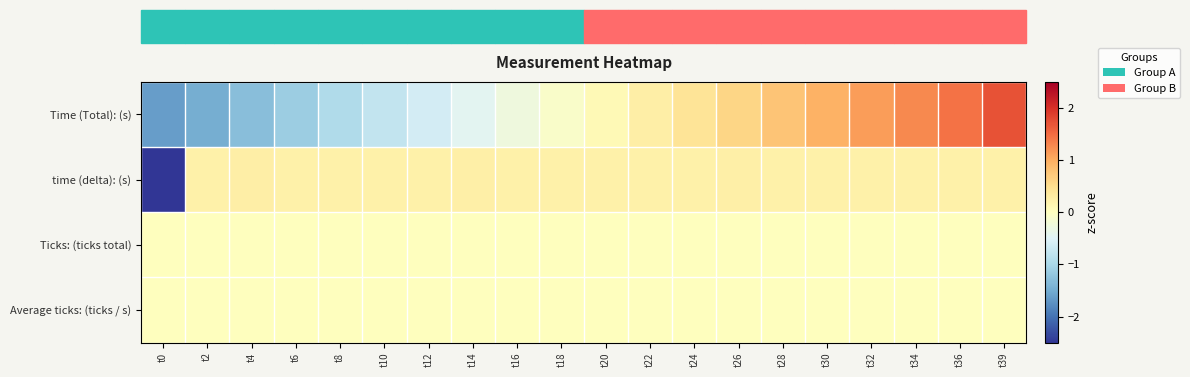

Which has a higher value, t2 or t4?

t4